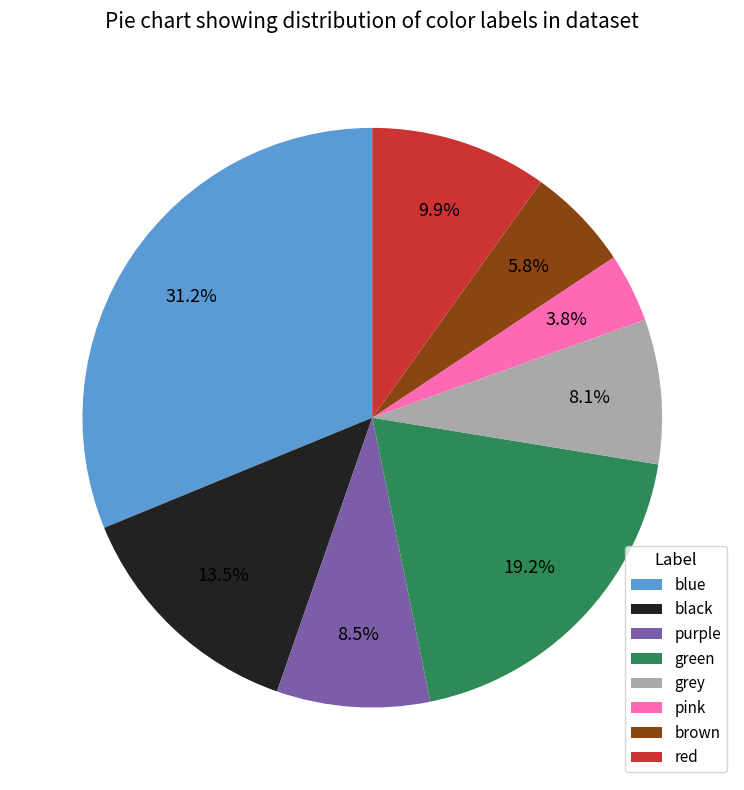

Approximately how many times larger is the value at brown compared to red?

0.6